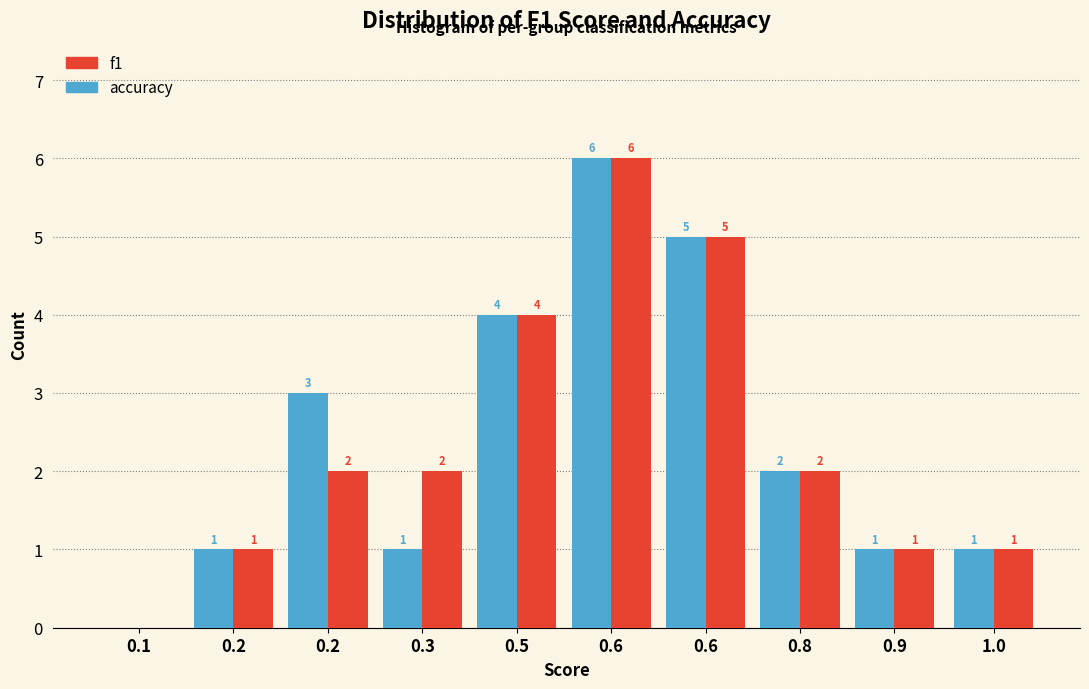

Count the number of data series in this chart.

2